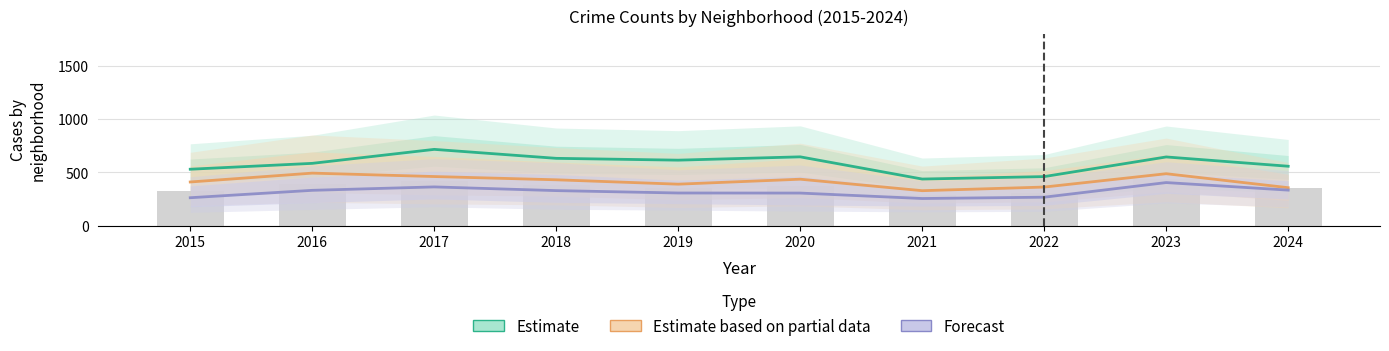

How many data points in Estimate based on partial data are above 430?

4